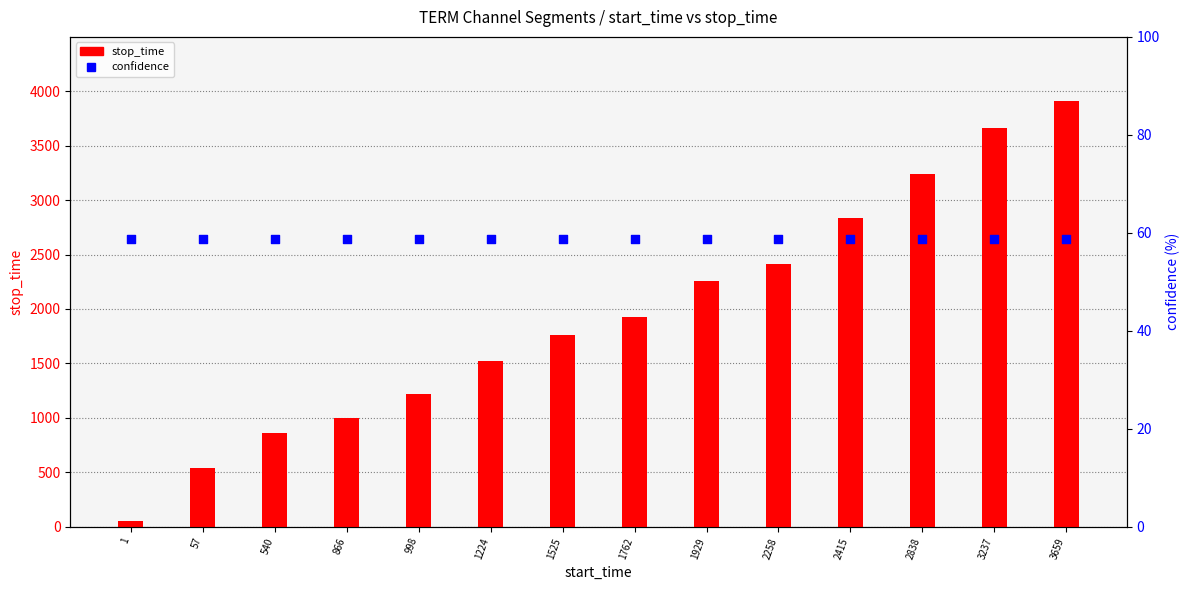

What is the total value across all series at 3237?

3716.8